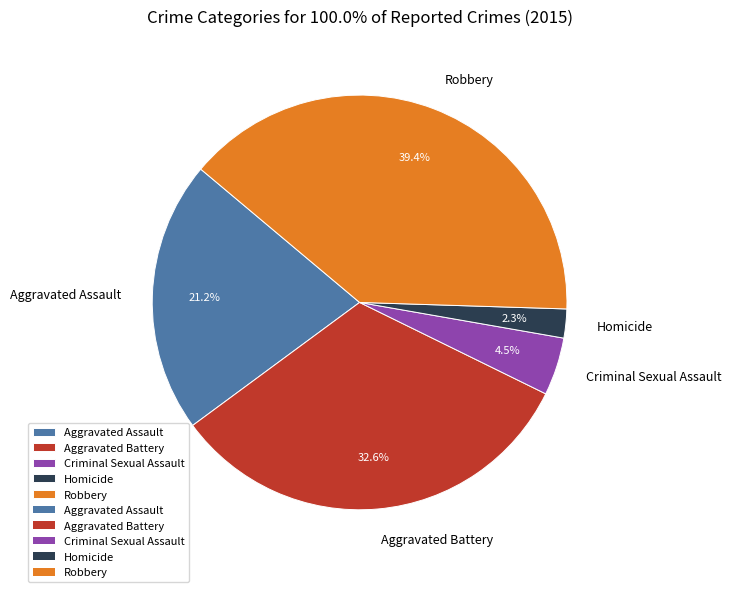

What is the largest slice in the pie chart?

Robbery